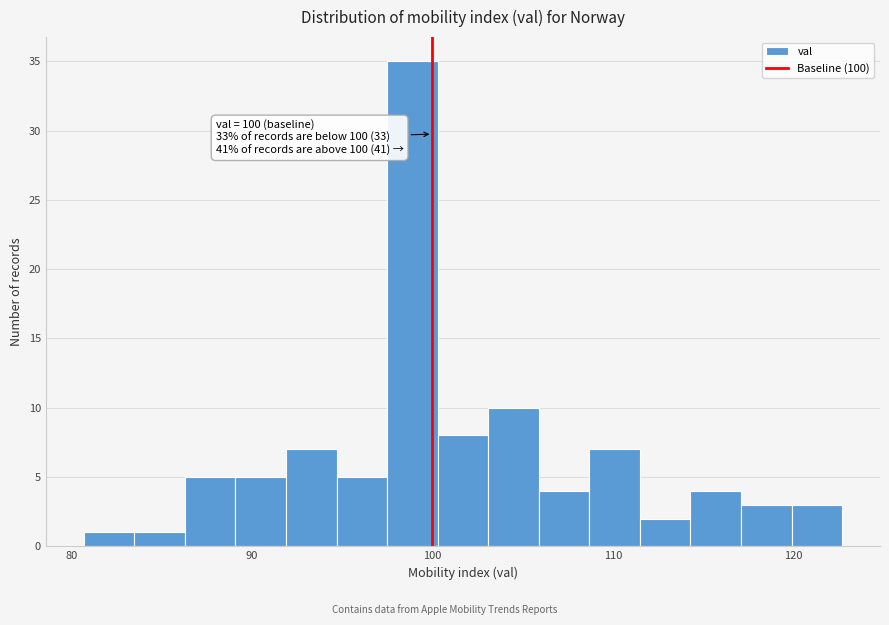

Read against the x-axis, roughly where is the centre of the tallest bar?

99